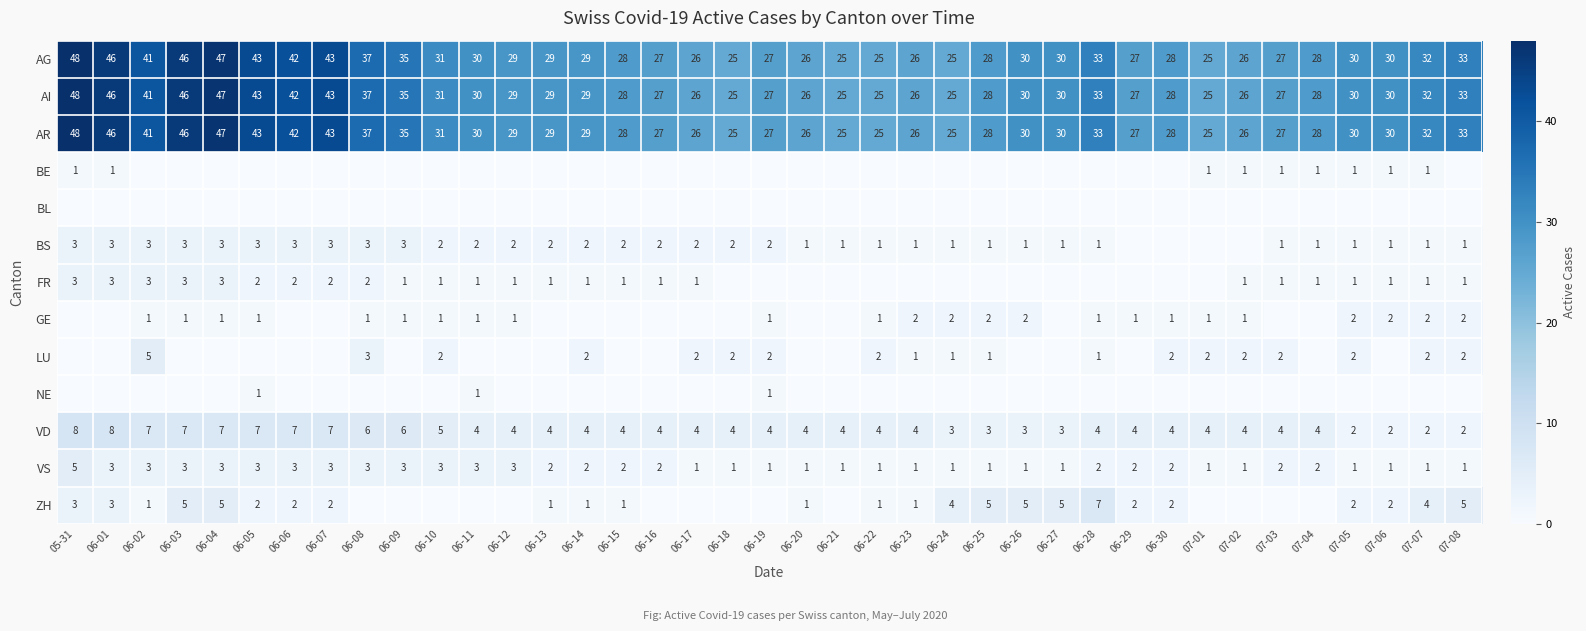

Is it true that AR equals 25 at 06-06?

False